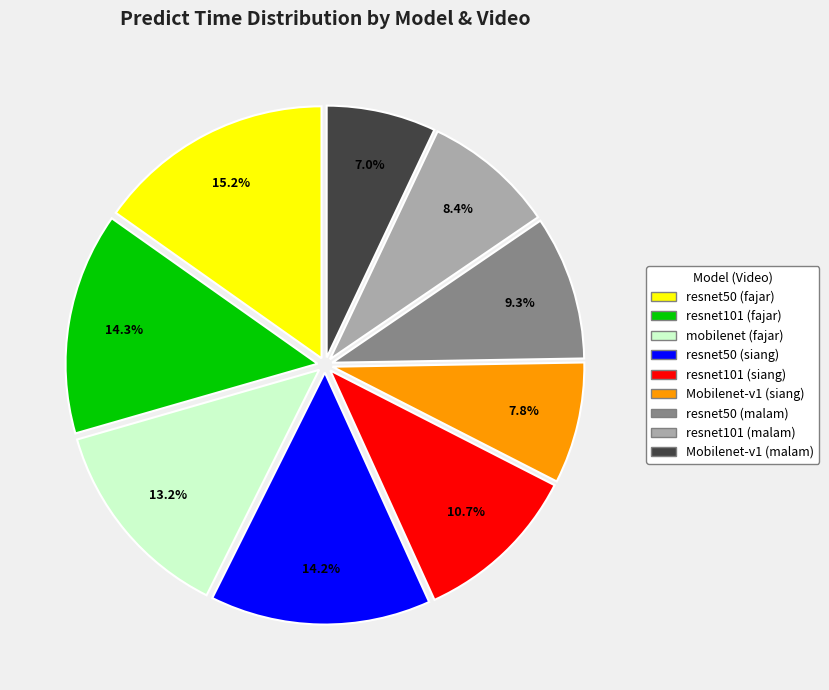

Which has a higher value, resnet50 (siang) or mobilenet (fajar)?

resnet50 (siang)